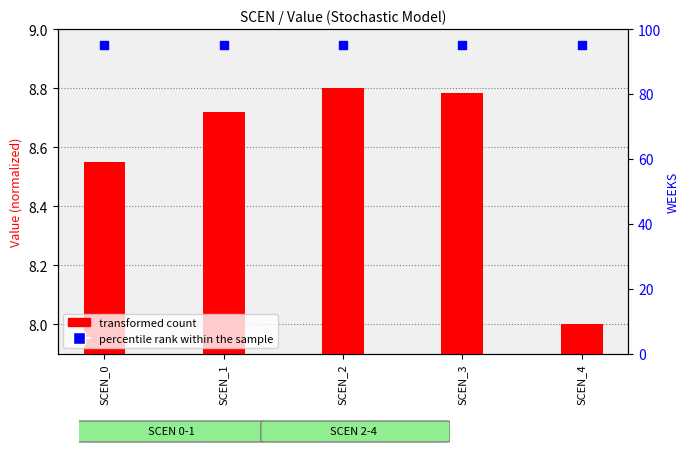

At which category is the sum across all series the highest?

SCEN_2